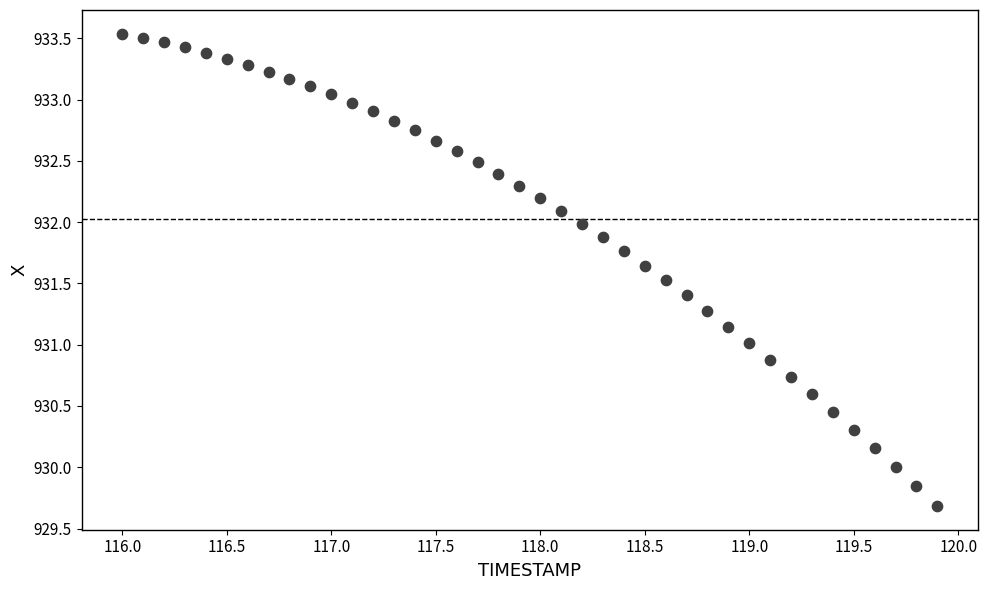

What is the range of X values (max minus min)?

3.9